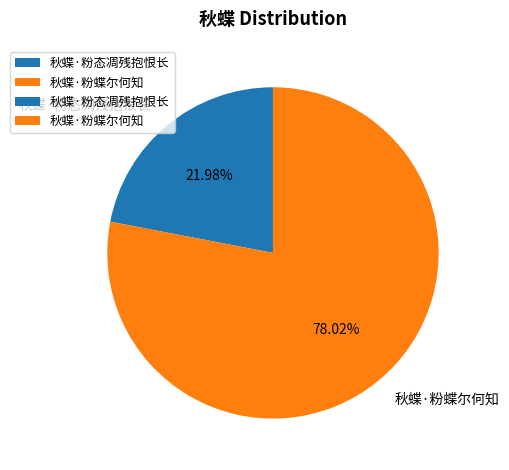

Between 秋蝶·粉蝶尔何知 and 秋蝶·粉态凋残抱恨长, which is larger?

秋蝶·粉蝶尔何知